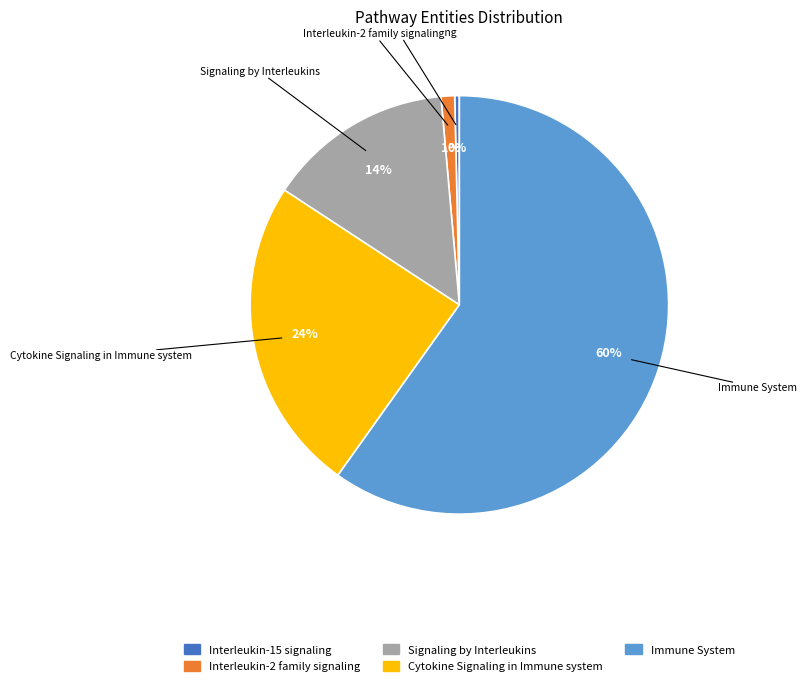

To the nearest percent, what is the average slice percentage?

20%